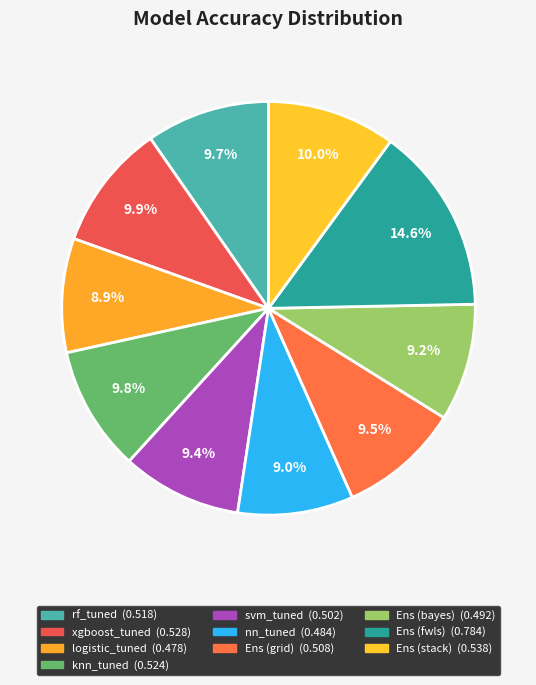

Count the number of slices in the pie.

10